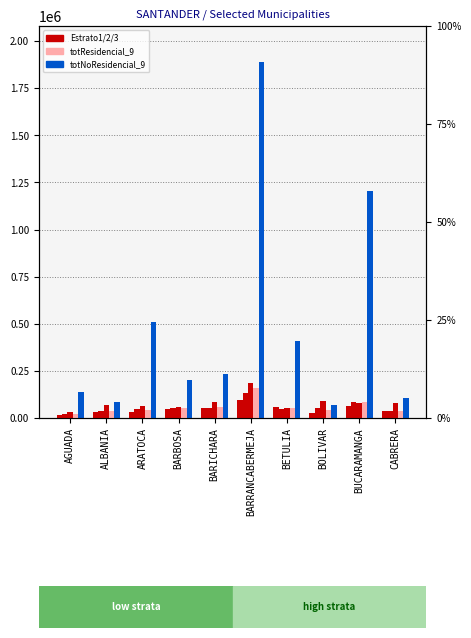

What is the sum of the Estrato3_9 values at ARATOCA and BUCARAMANGA?

140594.6